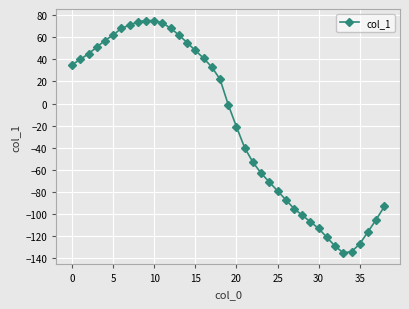

Reading left to right, what are all the values shown in this chart?

35	40	45	51	57	62	68	71	74	75	75	73	68	62	55	48	41	33	22	-1	-21	-40	-53	-63	-71	-79	-87	-95	-101	-107	-113	-121	-129	-135	-134	-127	-116	-105	-93